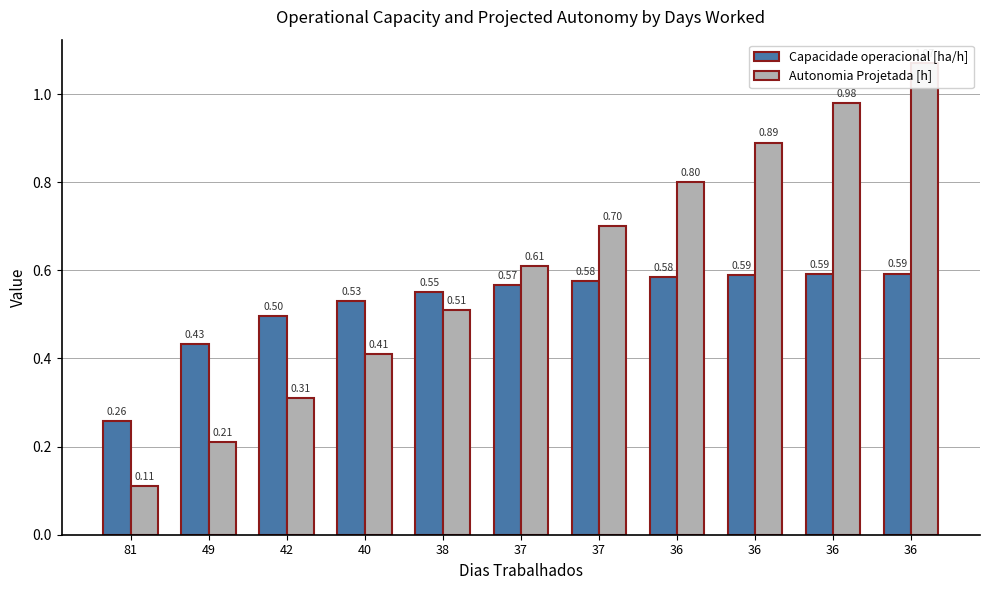

What is the spread (max minus min) of values at 36?

0.2